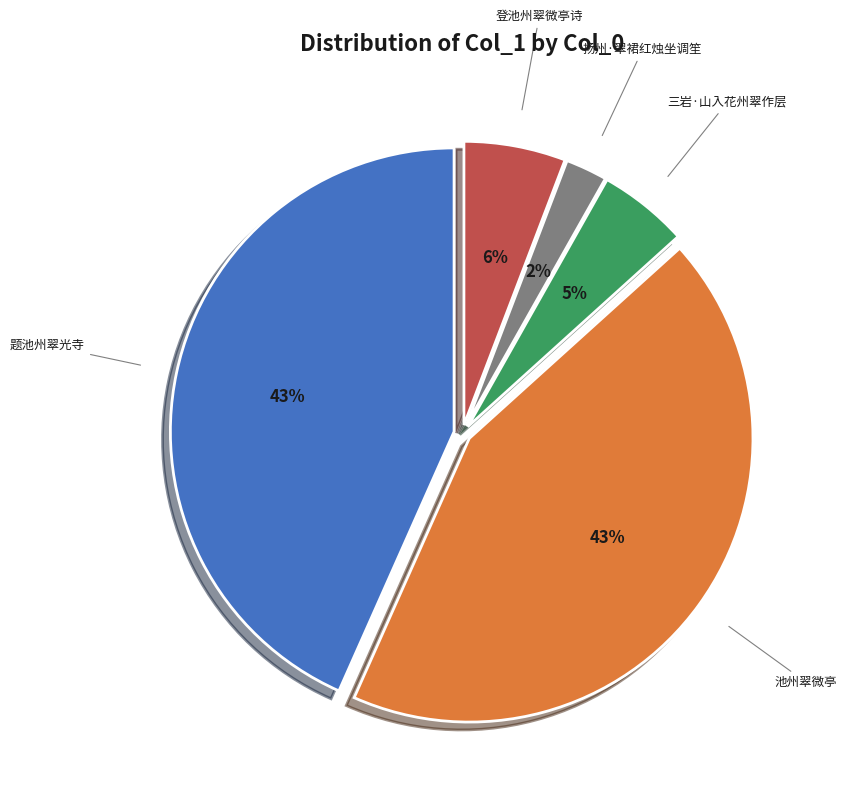

How many slices are in this pie chart?

5